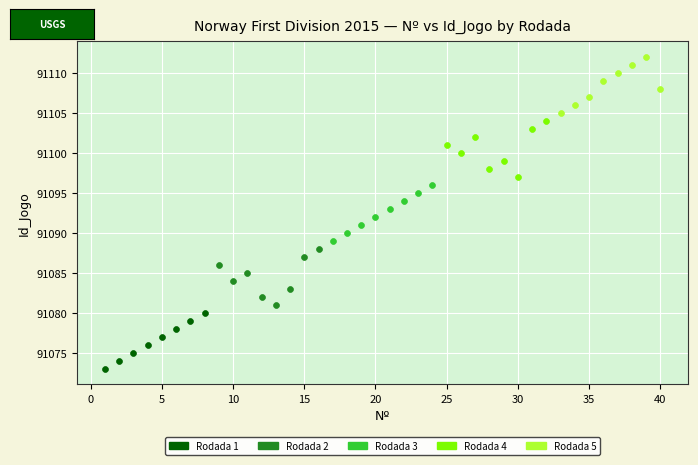

What are all the series names shown in the legend?

Rodada 1, Rodada 2, Rodada 3, Rodada 4, Rodada 5